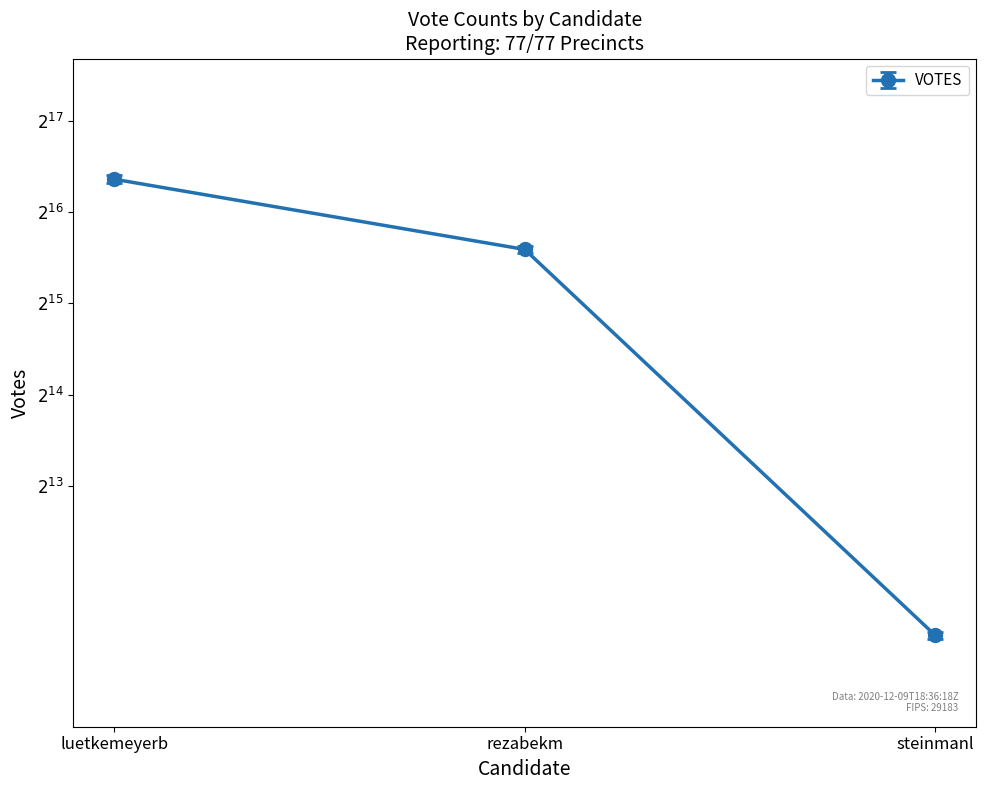

What is the change in value from luetkemeyerb to steinmanl?

-81440